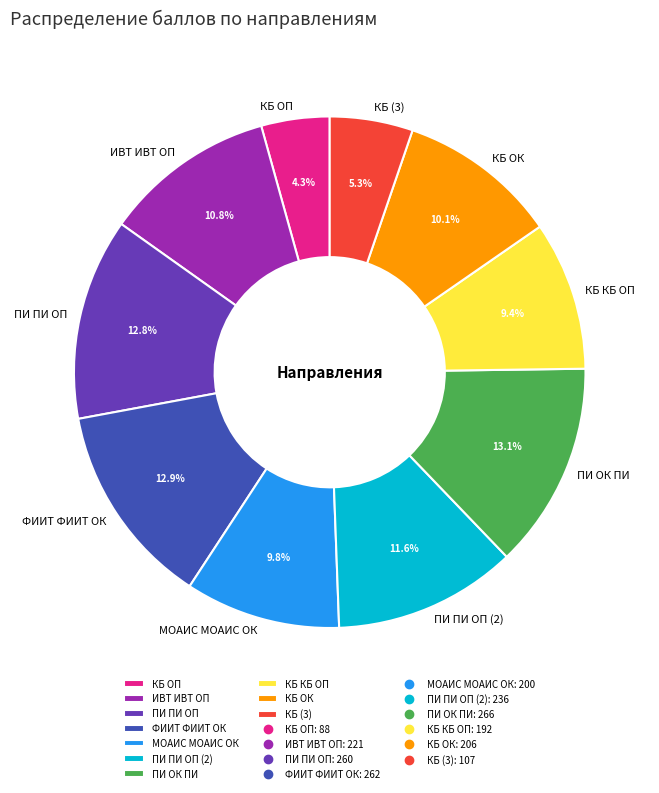

To the nearest percent, what percentage of the pie is КБ КБ ОП?

9%